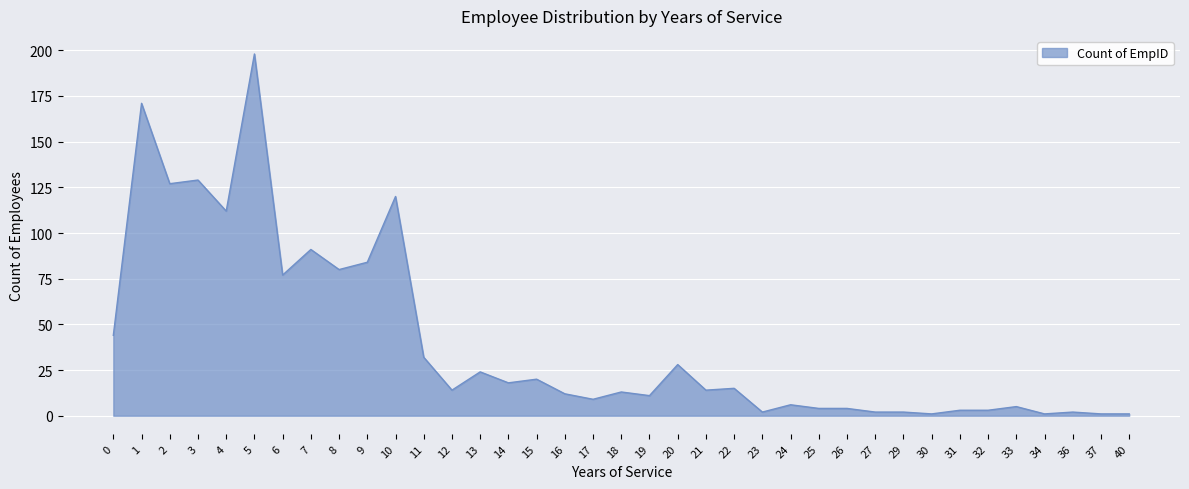

How many lines are shown in the chart?

1